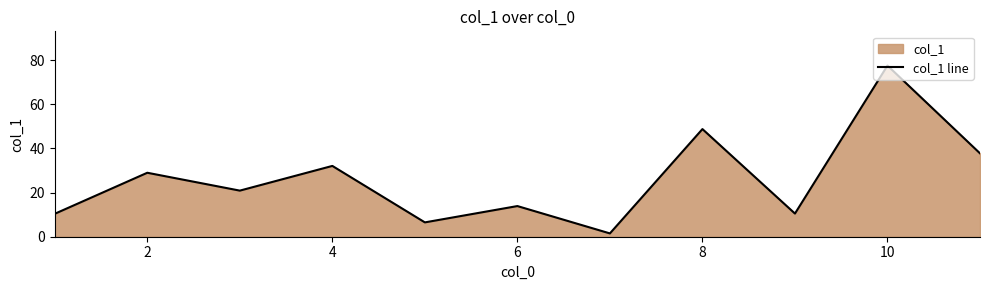

At which category does the chart reach its peak across all series?

10